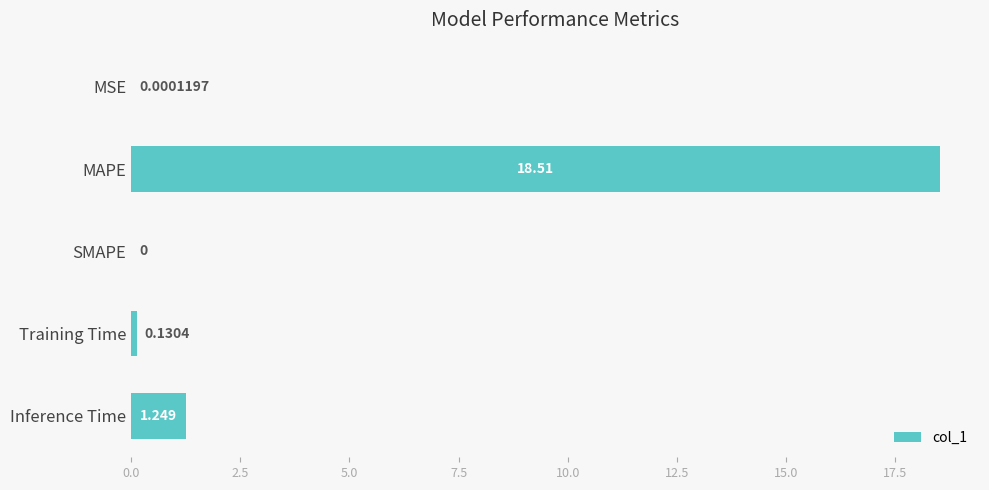

Where is the data nearest to the value 9?

Inference Time